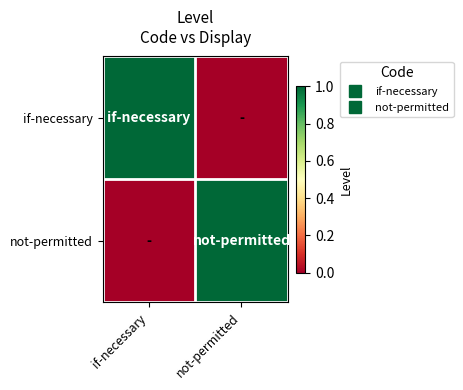

What is the total value across all series at if-necessary?

1